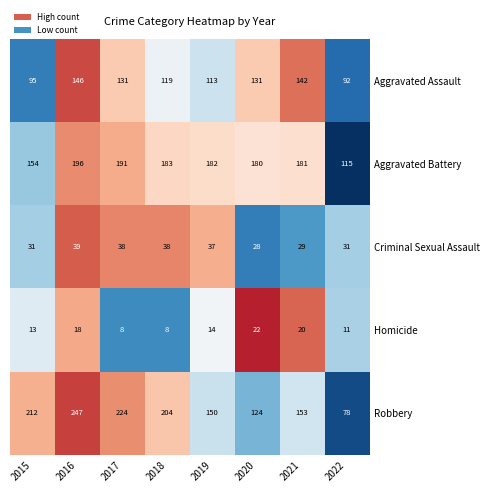

How many data points does each series have?

8